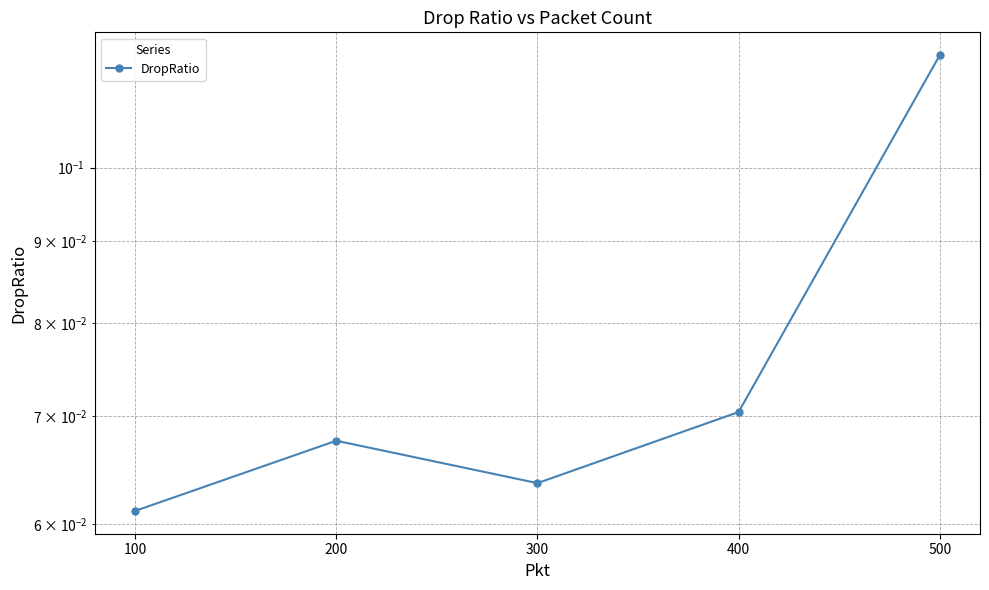

Which has a higher value, 100 or 200?

200